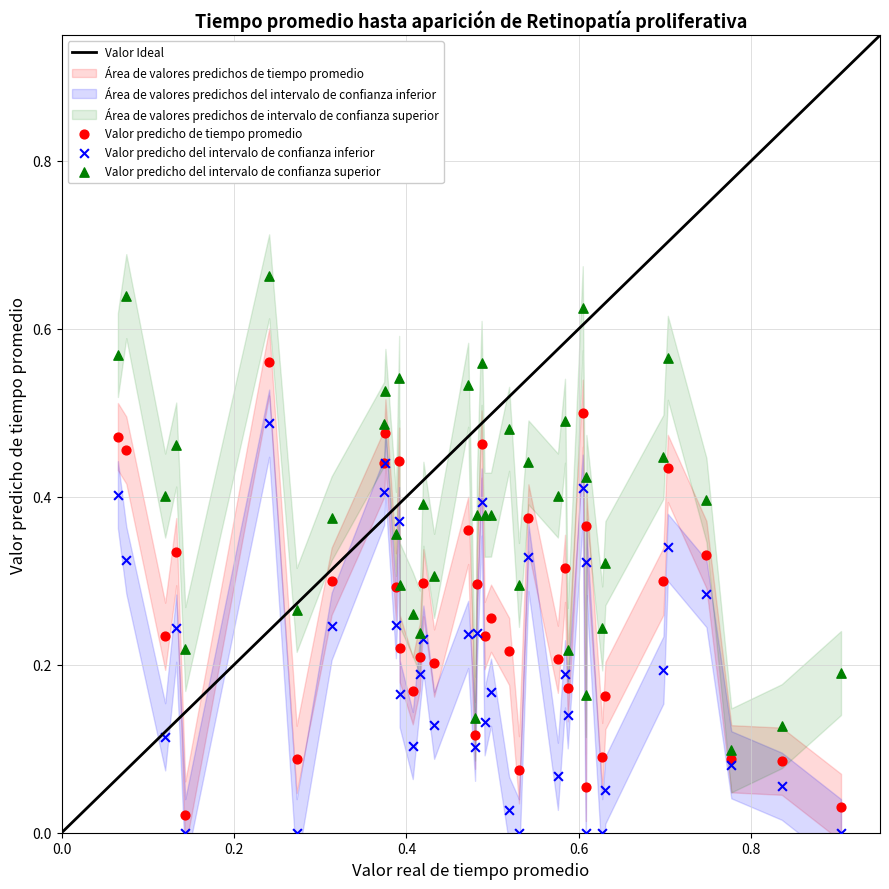

Which series reaches the minimum Y coordinate?

Valor predicho del intervalo de confianza inferior